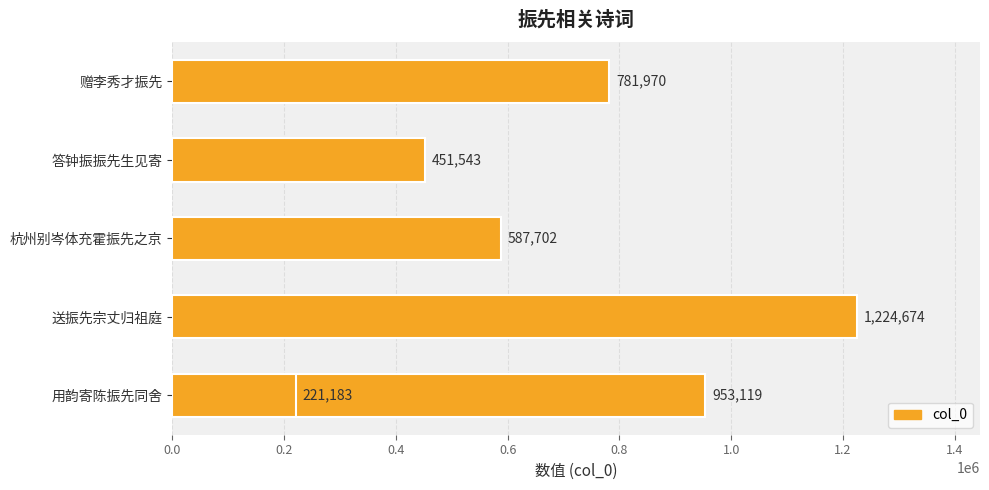

True or false: the data shows 424006 at 0.8.

False